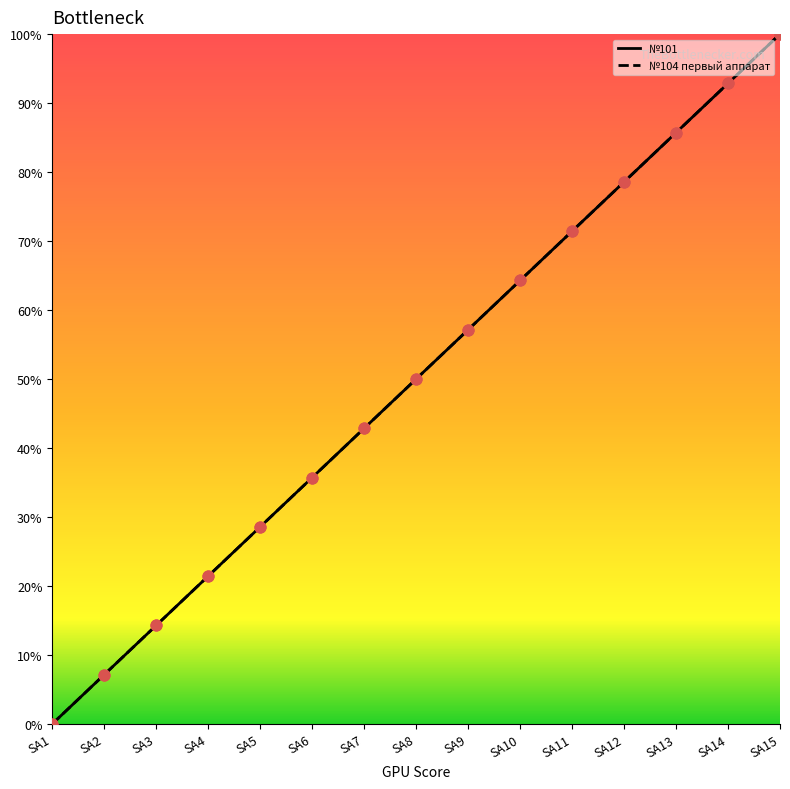

At which category is the sum across all series the highest?

SA15